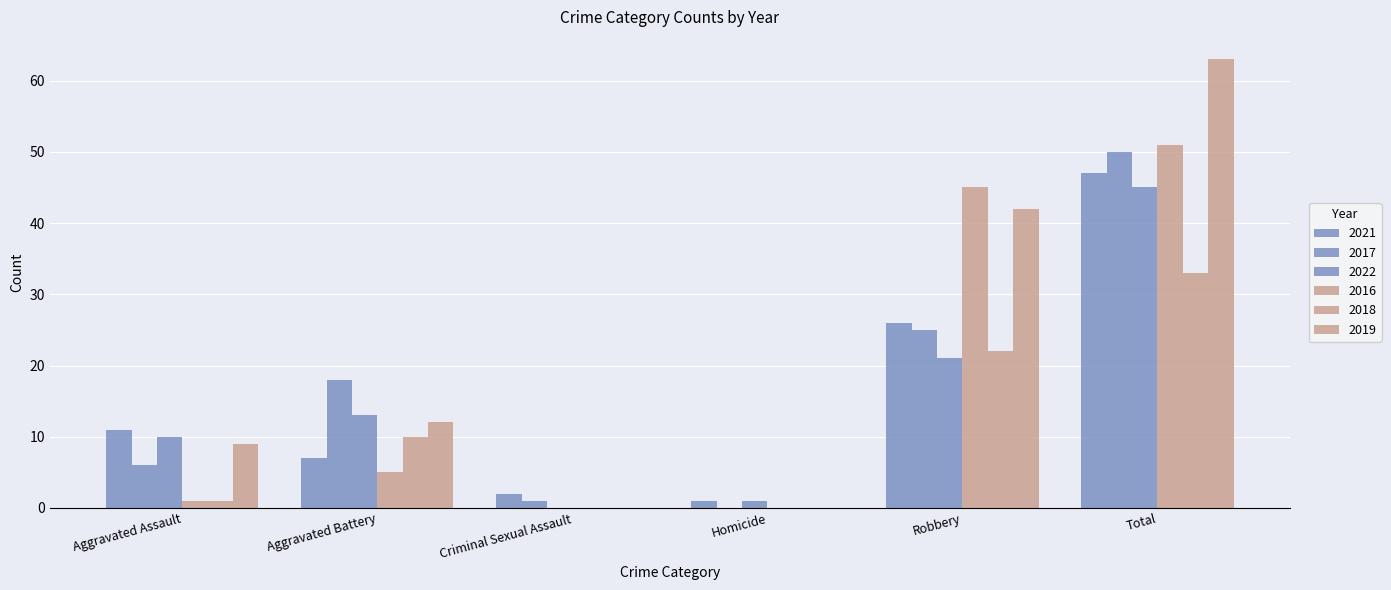

How many positive values does the 2022 series have?

5